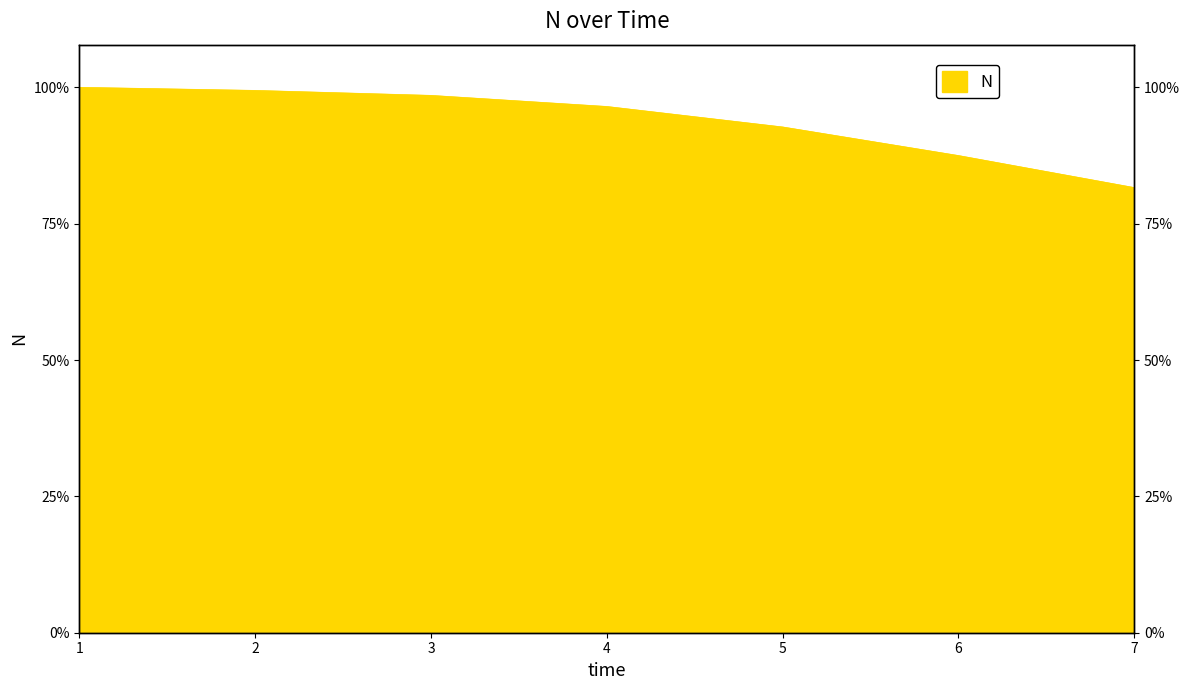

Approximately how many times larger is the value at 6 compared to 2?

0.9